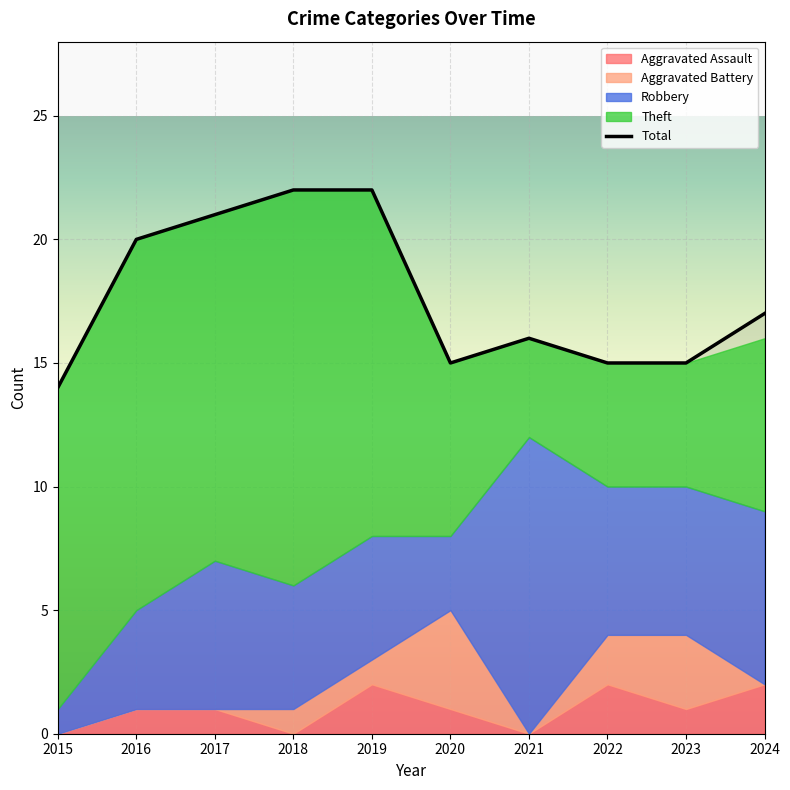

What is the maximum value shown in the chart?

22